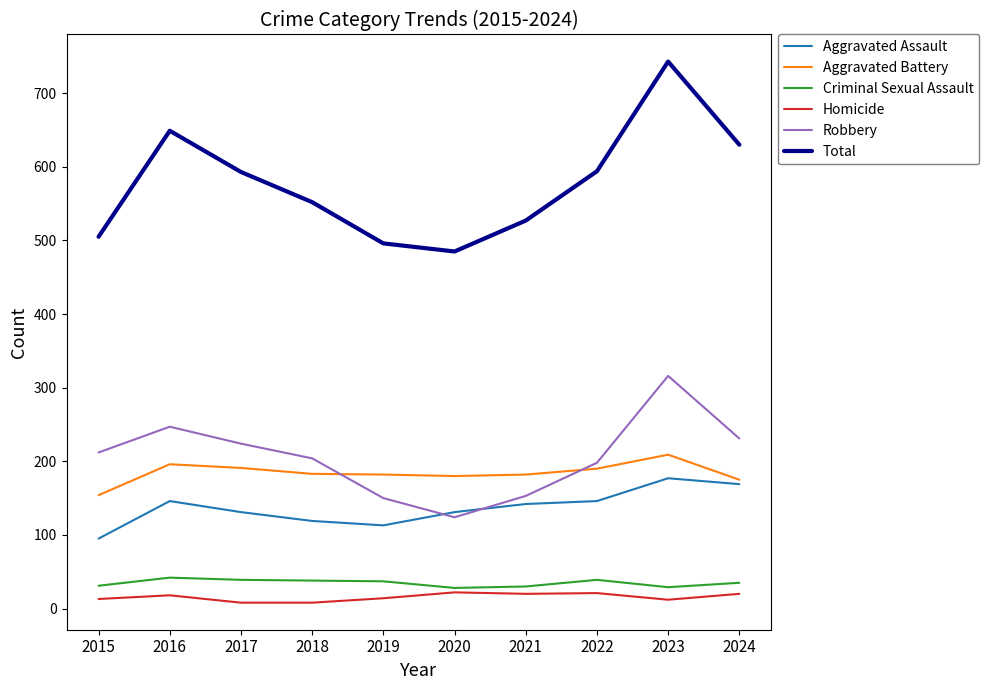

True or false: Criminal Sexual Assault has a value of 35 at 2024.

True